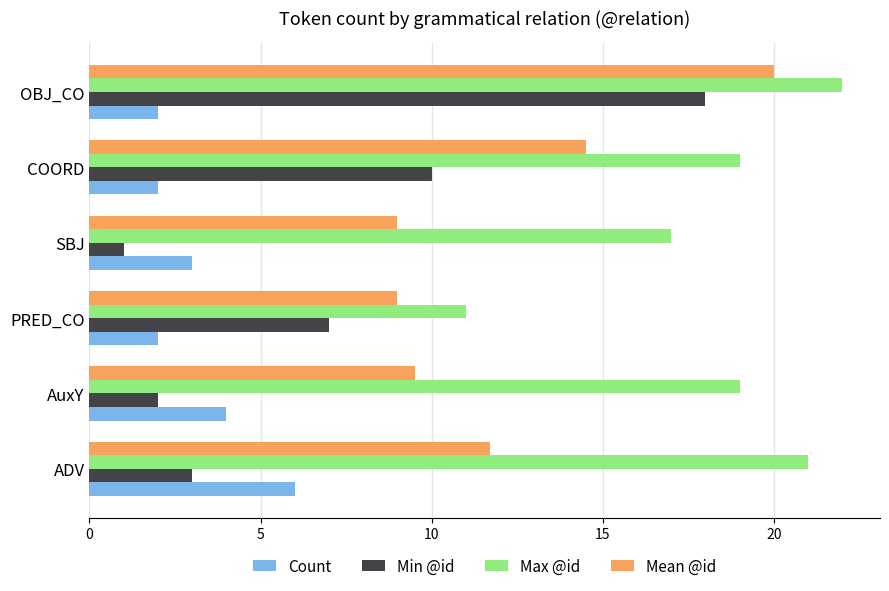

What value does the Max @id series have at PRED_CO?

11.0